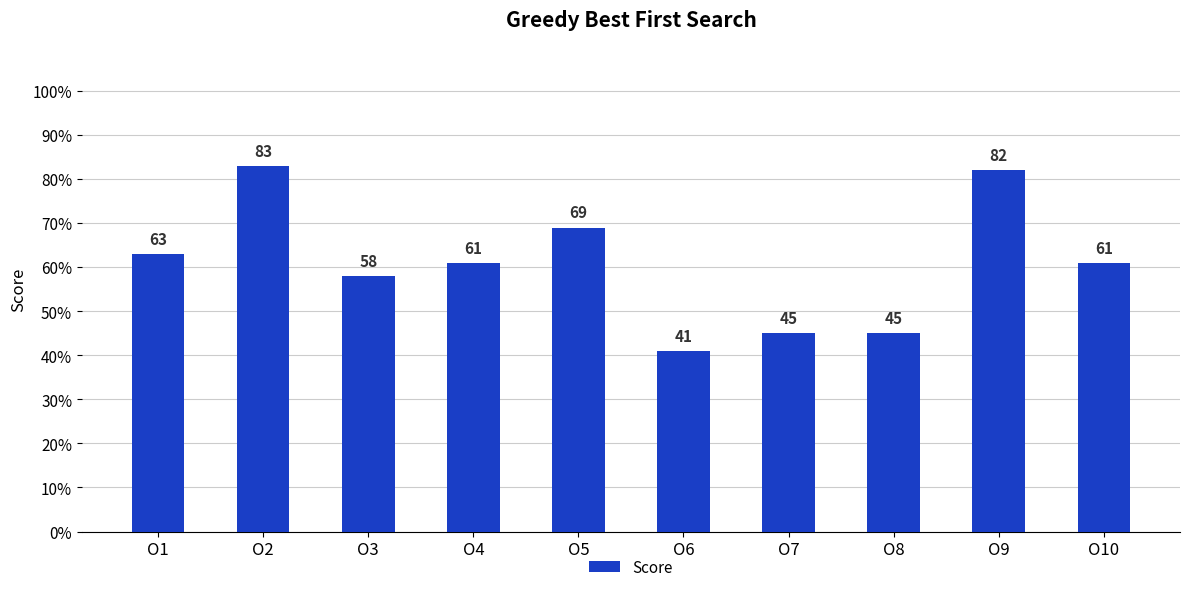

What is the value of the 1st bar from the left?

63